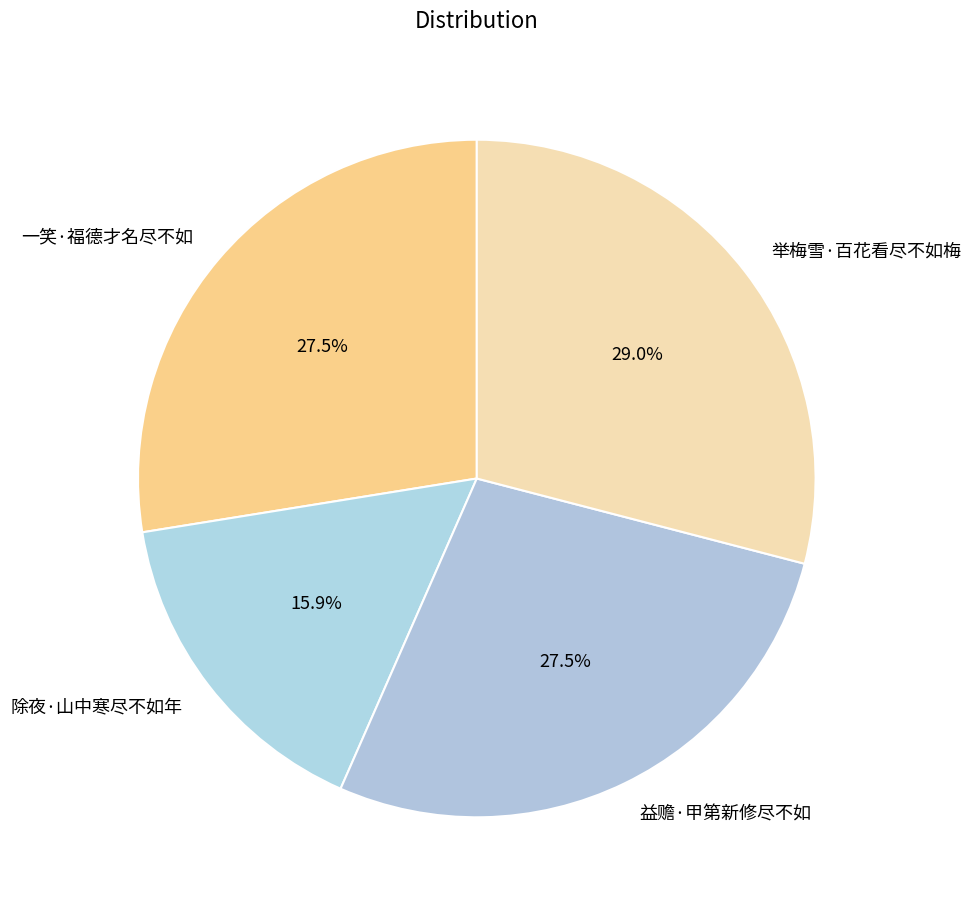

Which slice is the smallest?

除夜·山中寒尽不如年